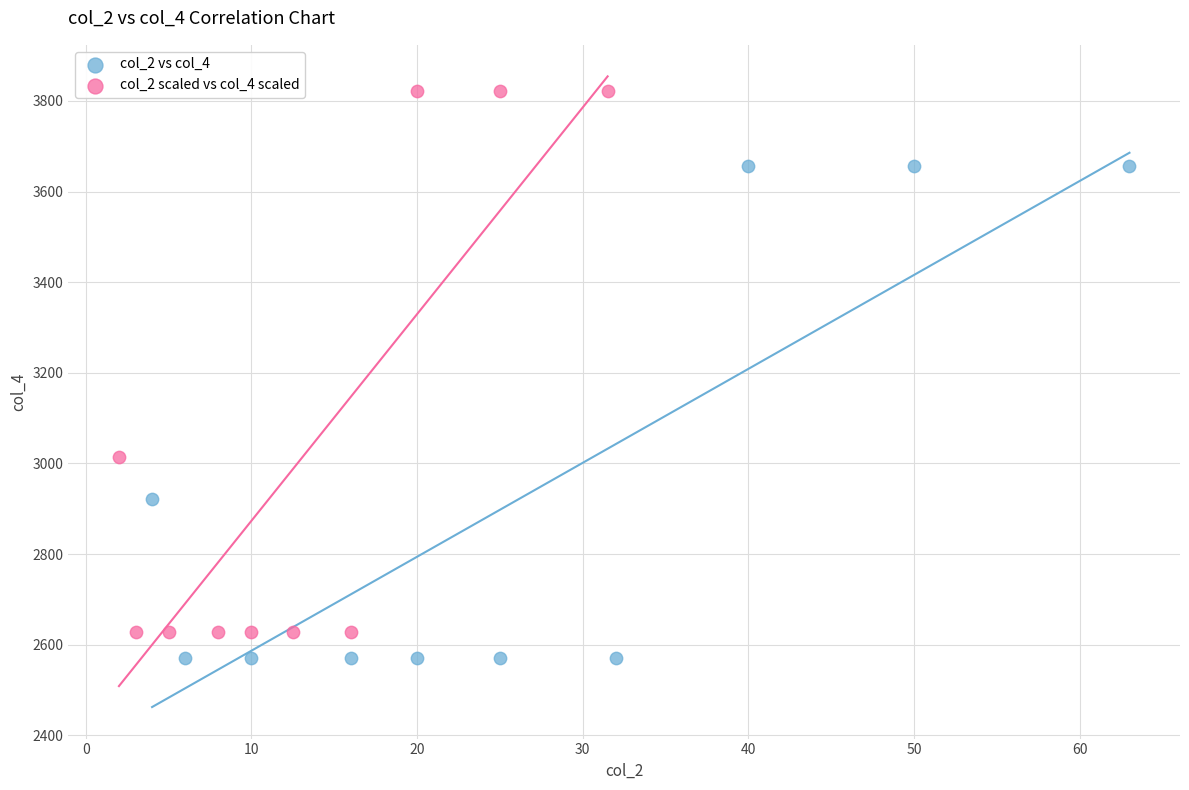

Which series has the largest Y range (max minus min)?

col_2 scaled vs col_4 scaled